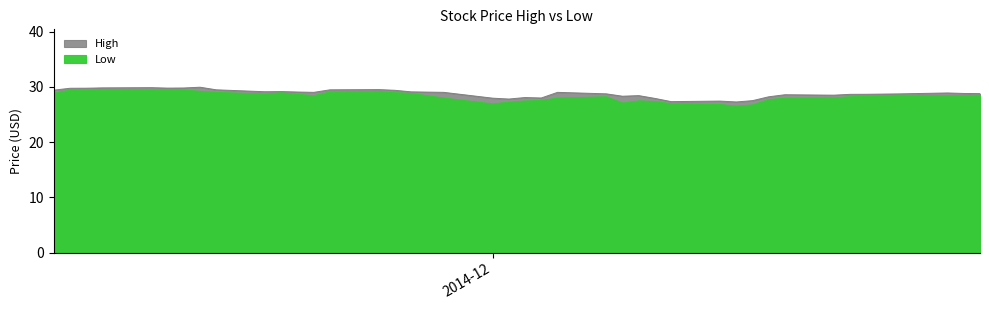

How many interior local peaks does the High series have?

10